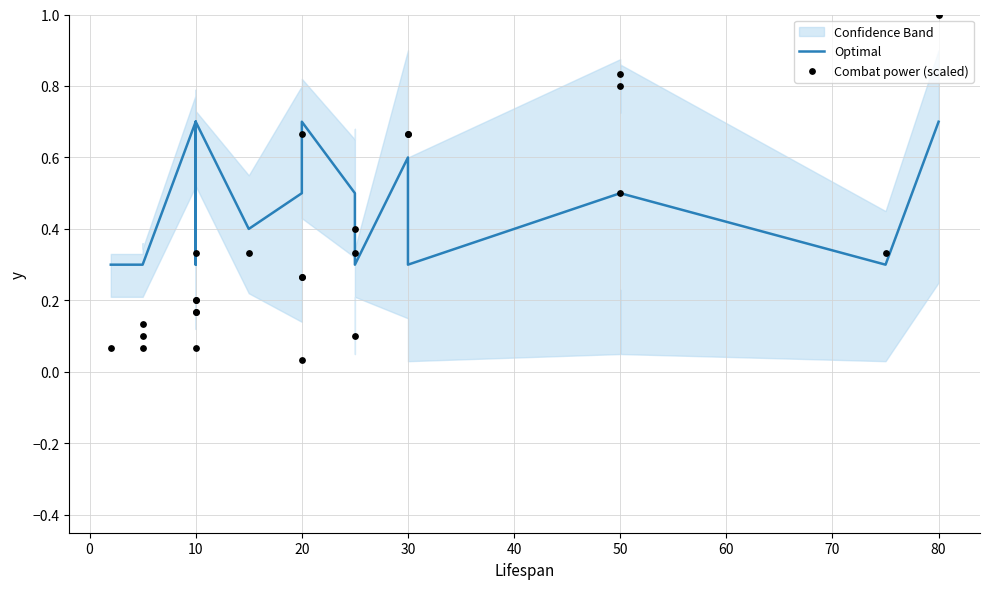

At how many categories does at least one series exceed 0?

25